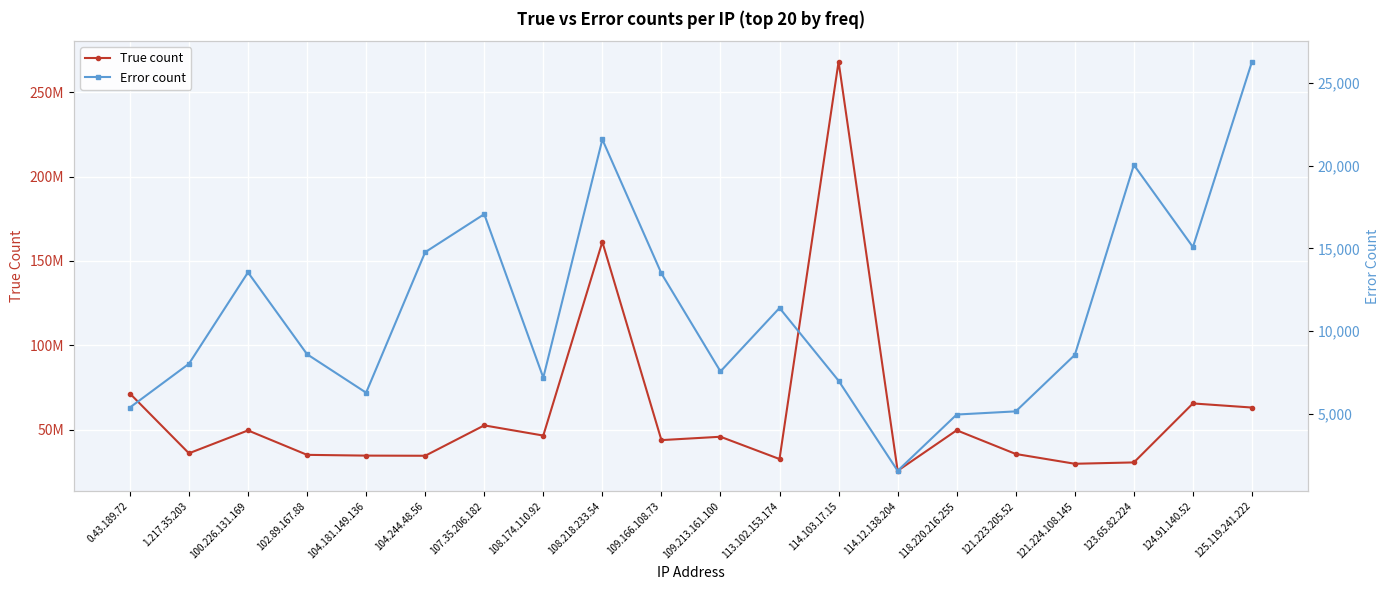

Does the chart display data point markers on the line(s)?

Yes